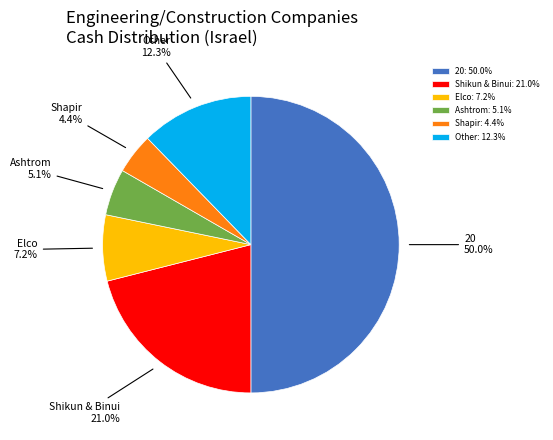

Count the number of slices in the pie.

6